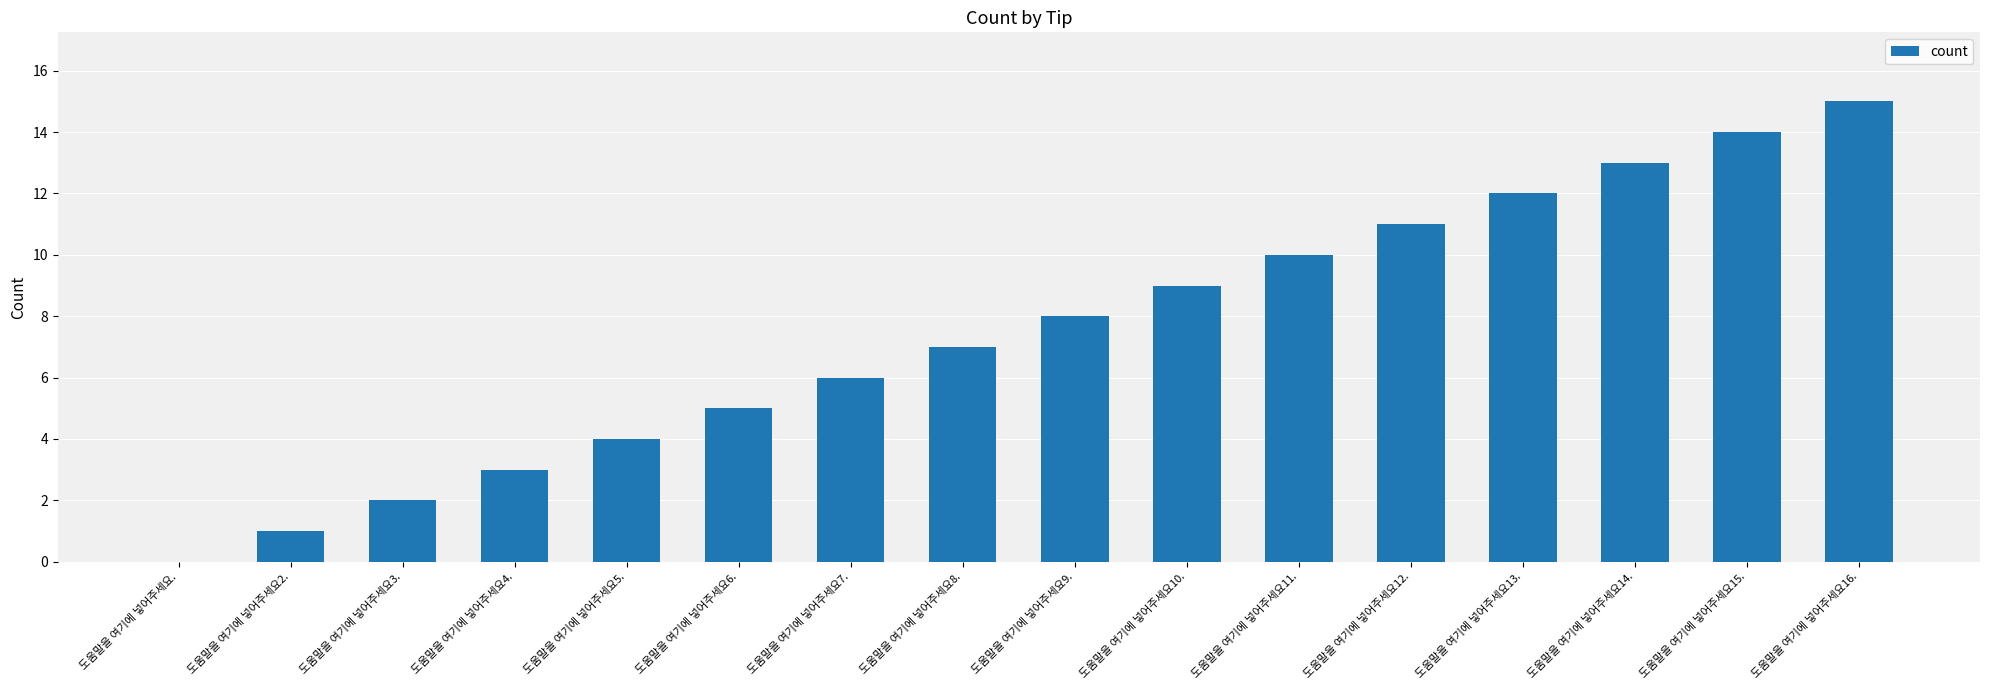

Between 도움말을 여기에 넣어주세요15. and 도움말을 여기에 넣어주세요7., which is larger?

도움말을 여기에 넣어주세요15.